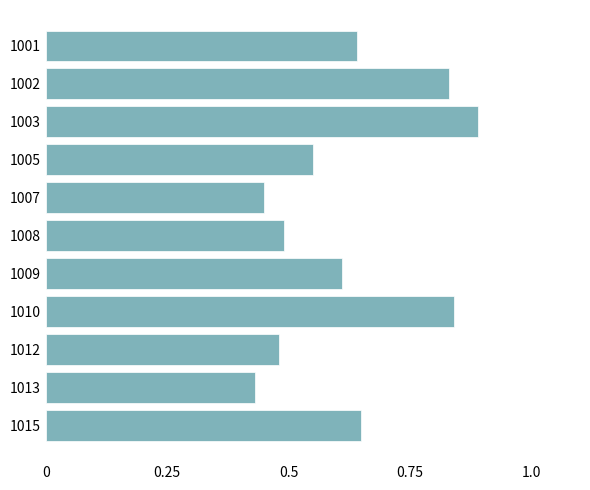

Which has a higher value, 1015 or 1013?

1015